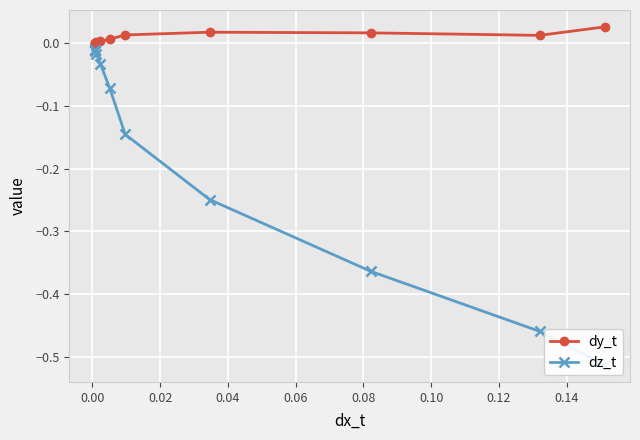

Does the chart display data point markers on the line(s)?

Yes